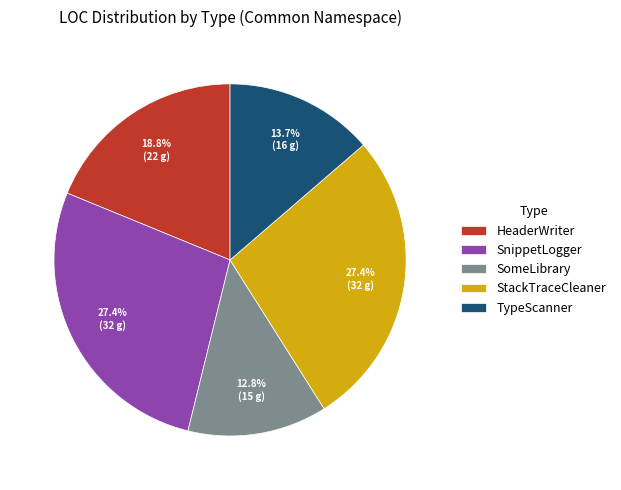

How much of the chart is everything except StackTraceCleaner?

72.6%